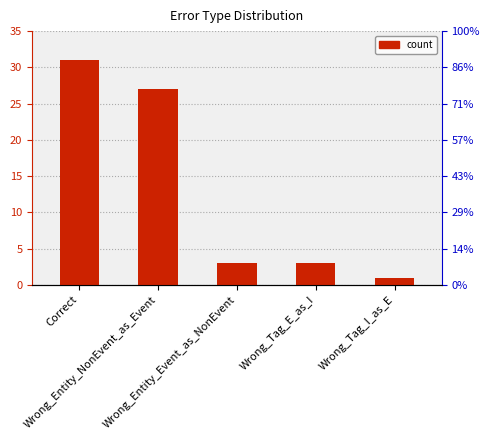

Where is the data nearest to the value 16?

Wrong_Entity_NonEvent_as_Event